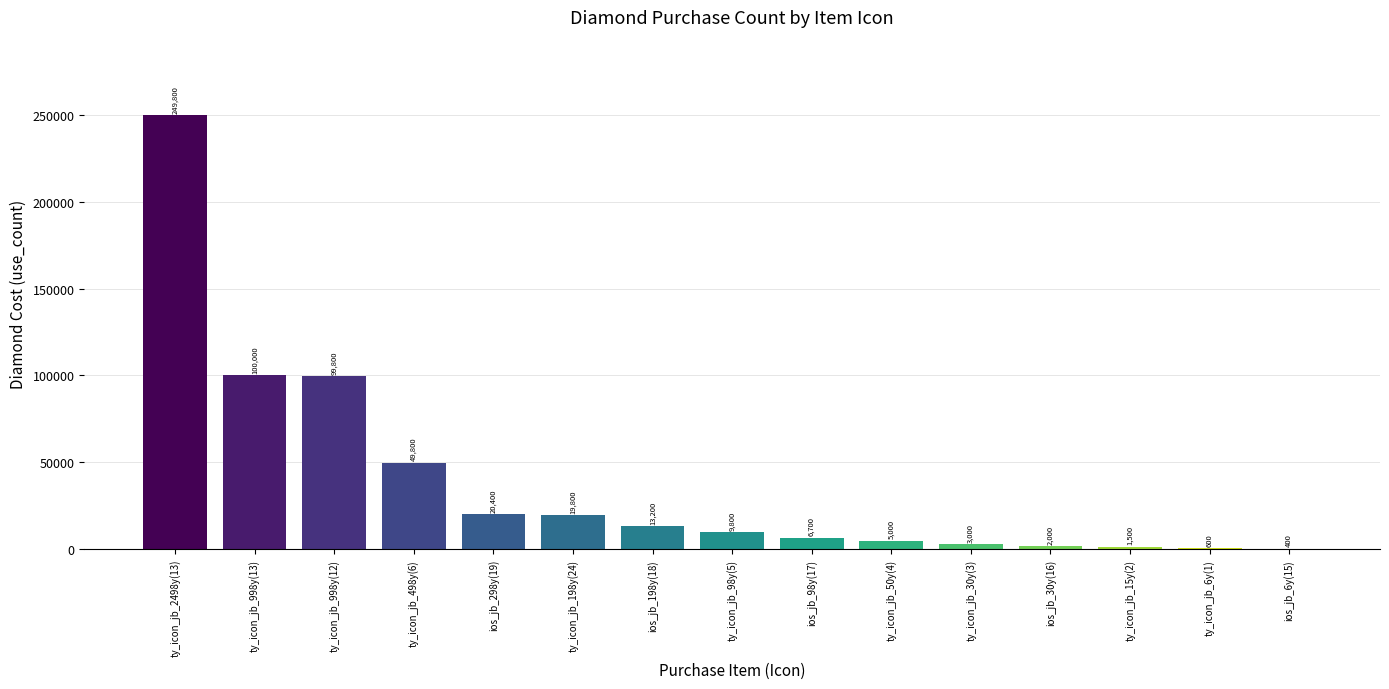

Read the value at ty_icon_jb_998y(12), to the nearest 100.

99800